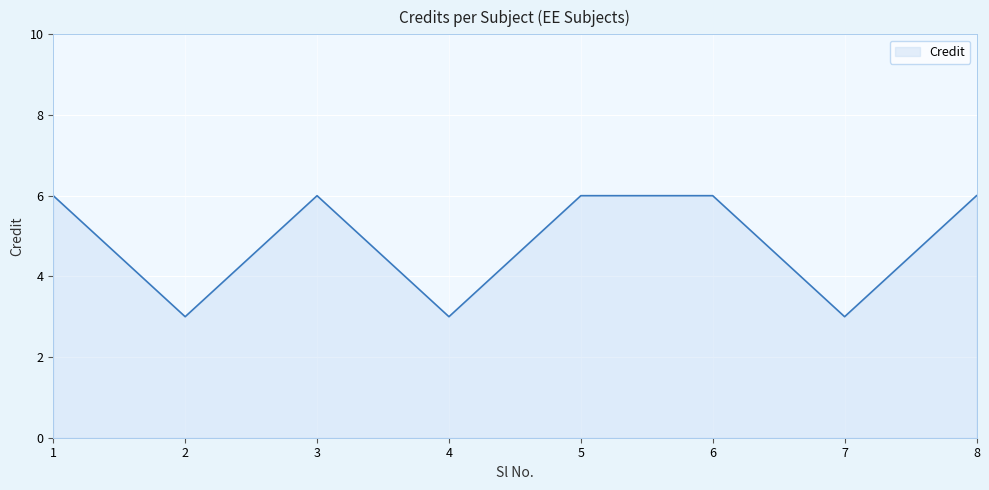

What is the greatest value displayed?

6